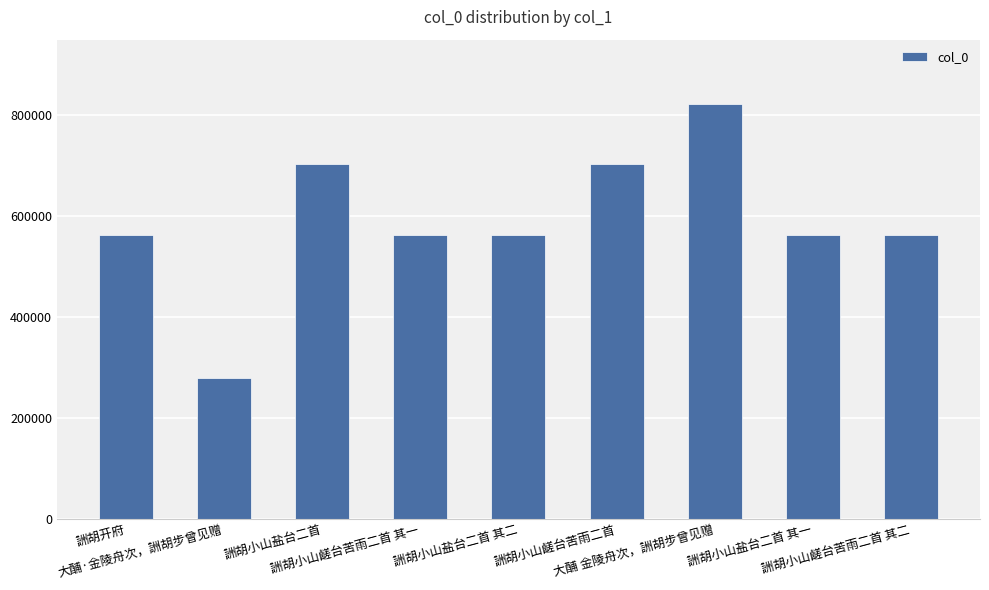

Read the value at 大酺 金陵舟次，詶胡步曾见赠.

822549